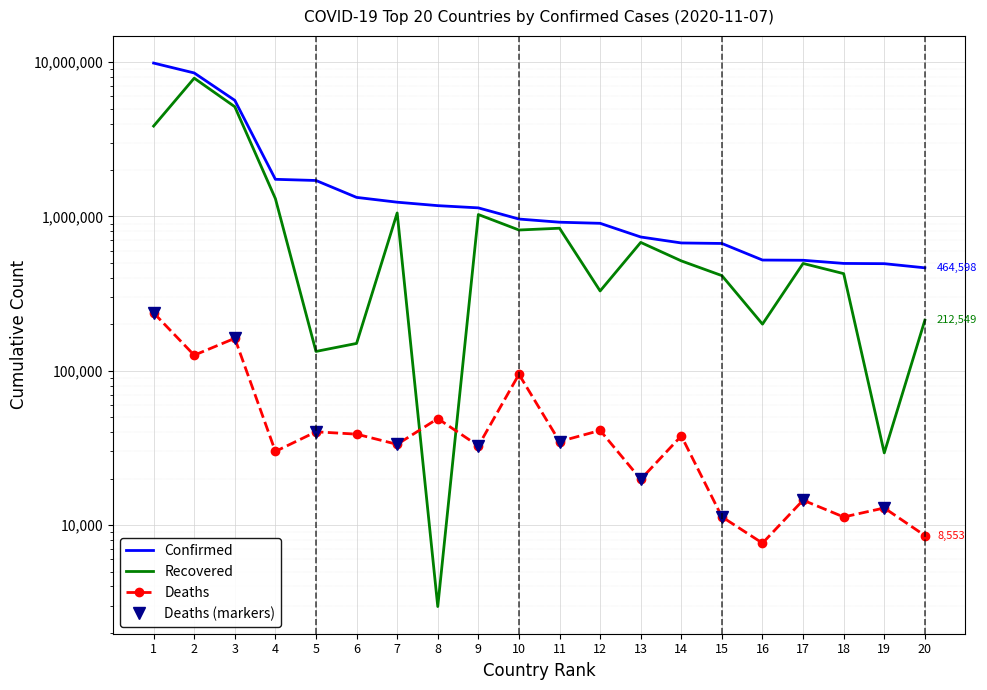

Which series has the widest spread of values?

Confirmed